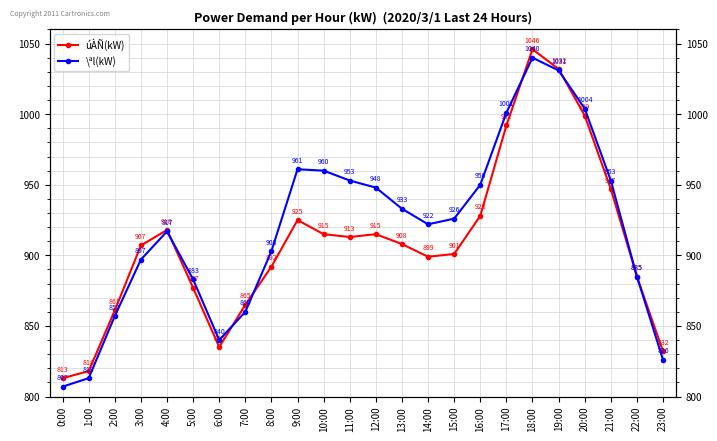

What is the difference between the highest and lowest values at 1:00?

5